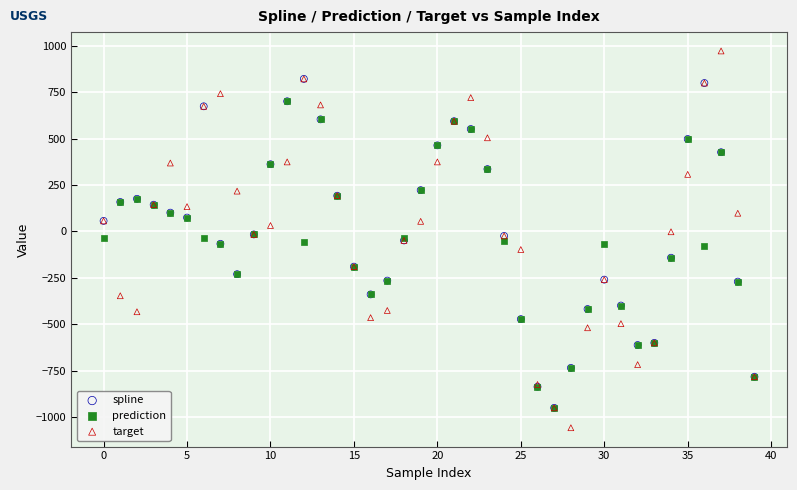

Which series has the largest Y range (max minus min)?

target